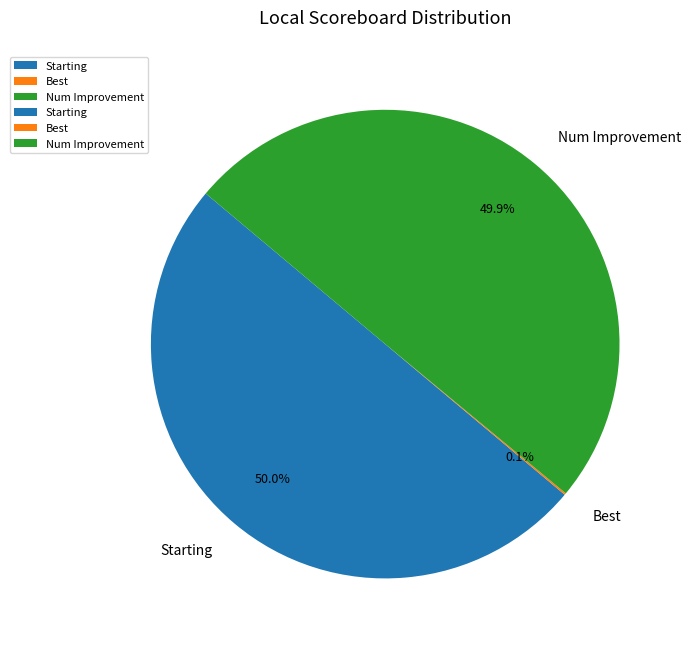

What is the total percentage of Num Improvement and Starting?

99.9%